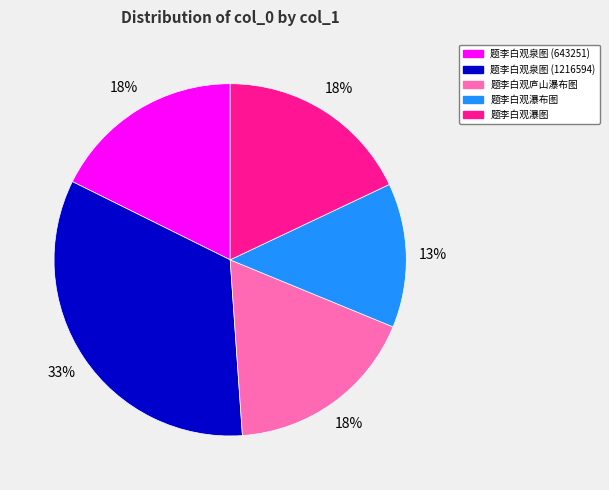

What is the ratio of the value at 题李白观瀑布图 to the value at 题李白观庐山瀑布图?

0.7